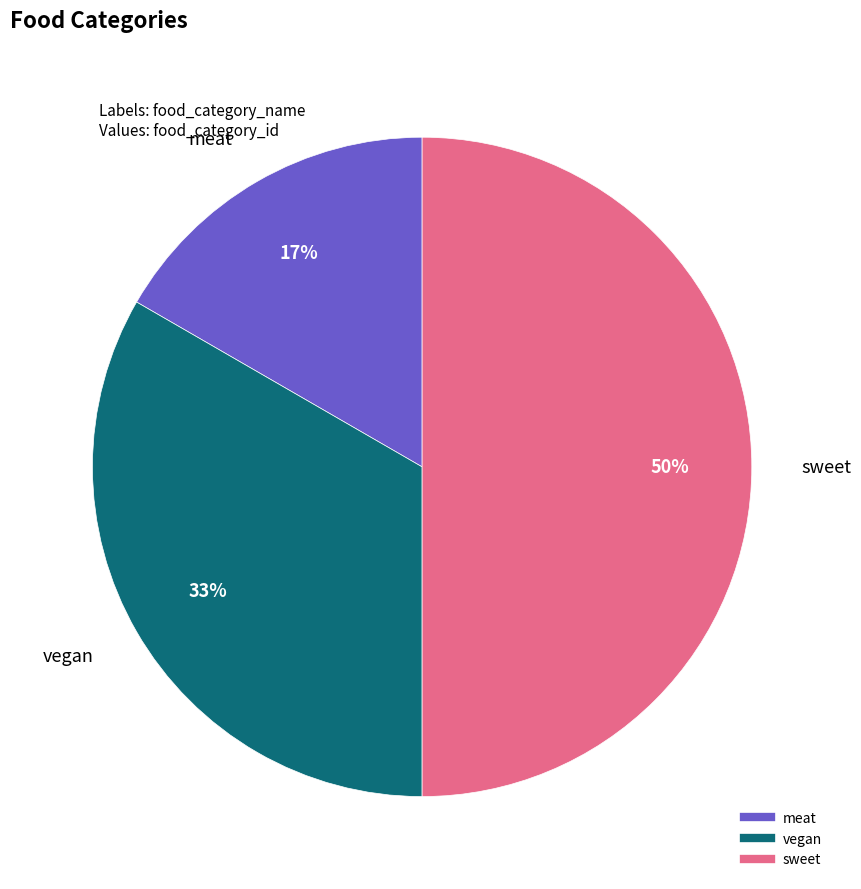

How many slices are in this pie chart?

3